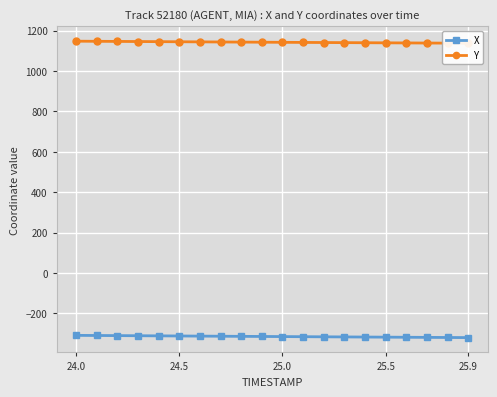

How many values in the X series exceed -314?

9